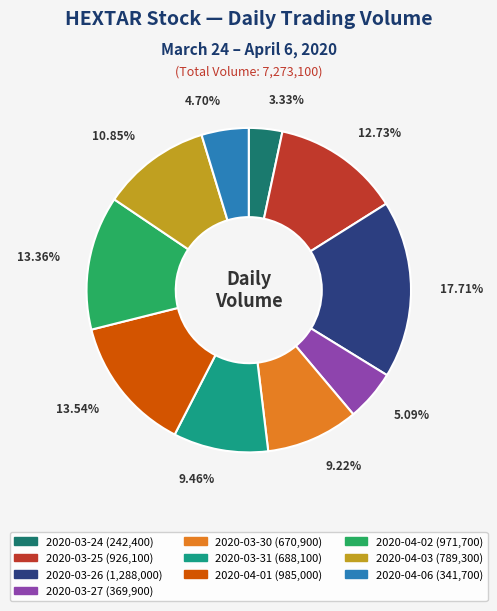

How many slices are in this pie chart?

10